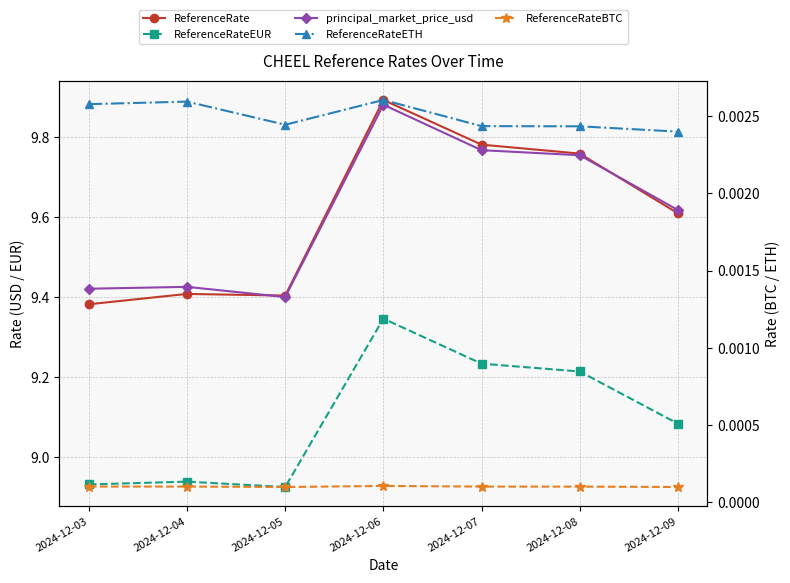

True or false: principal_market_price_usd has more than 0 interior local peaks.

True